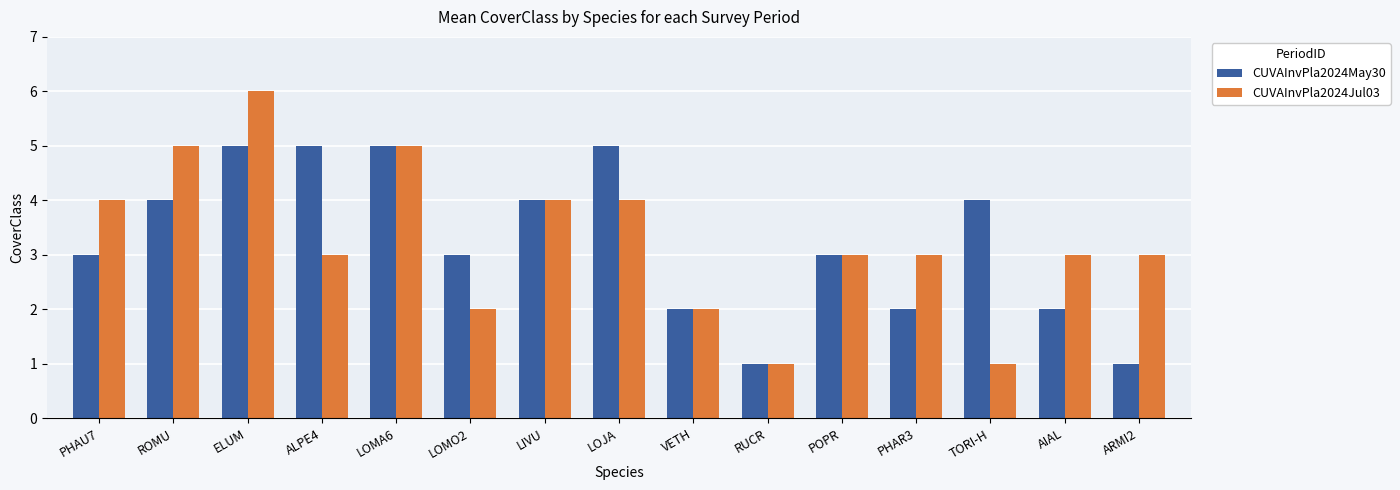

At which category is the sum across all series the highest?

ELUM